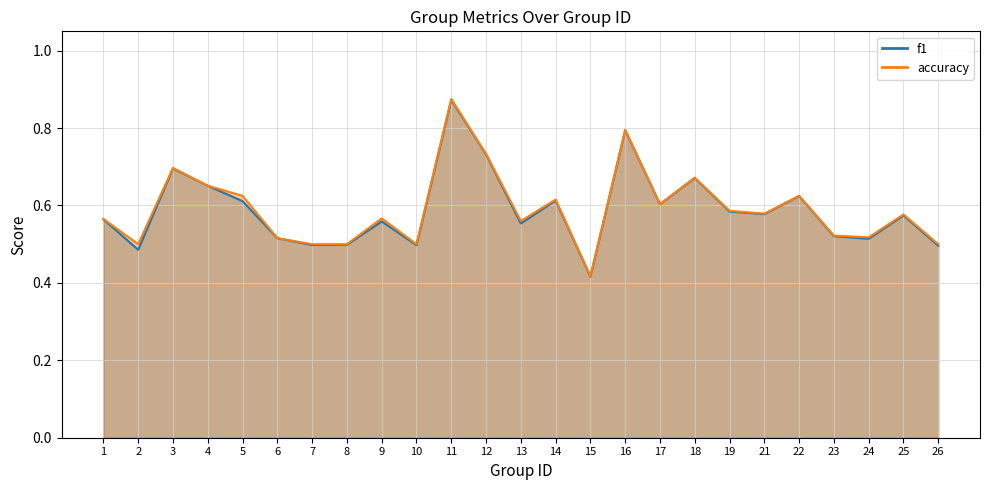

Which series has the largest total across all categories?

accuracy